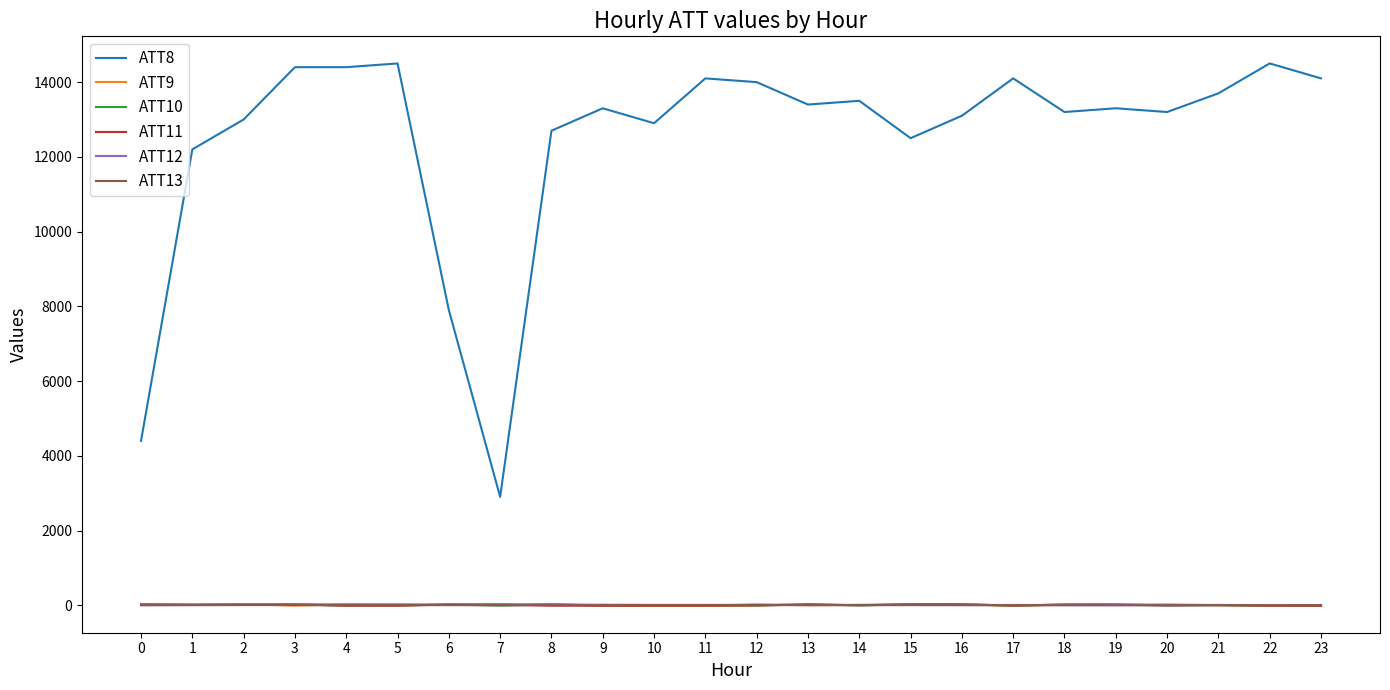

Which series has the widest spread of values?

ATT8